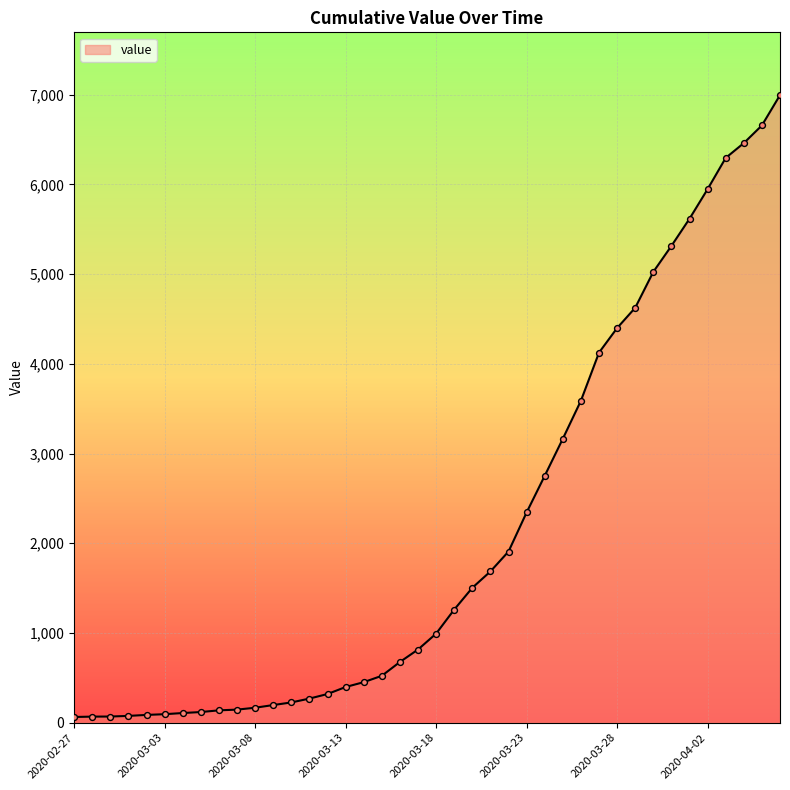

What is the maximum value shown in the chart?

6995